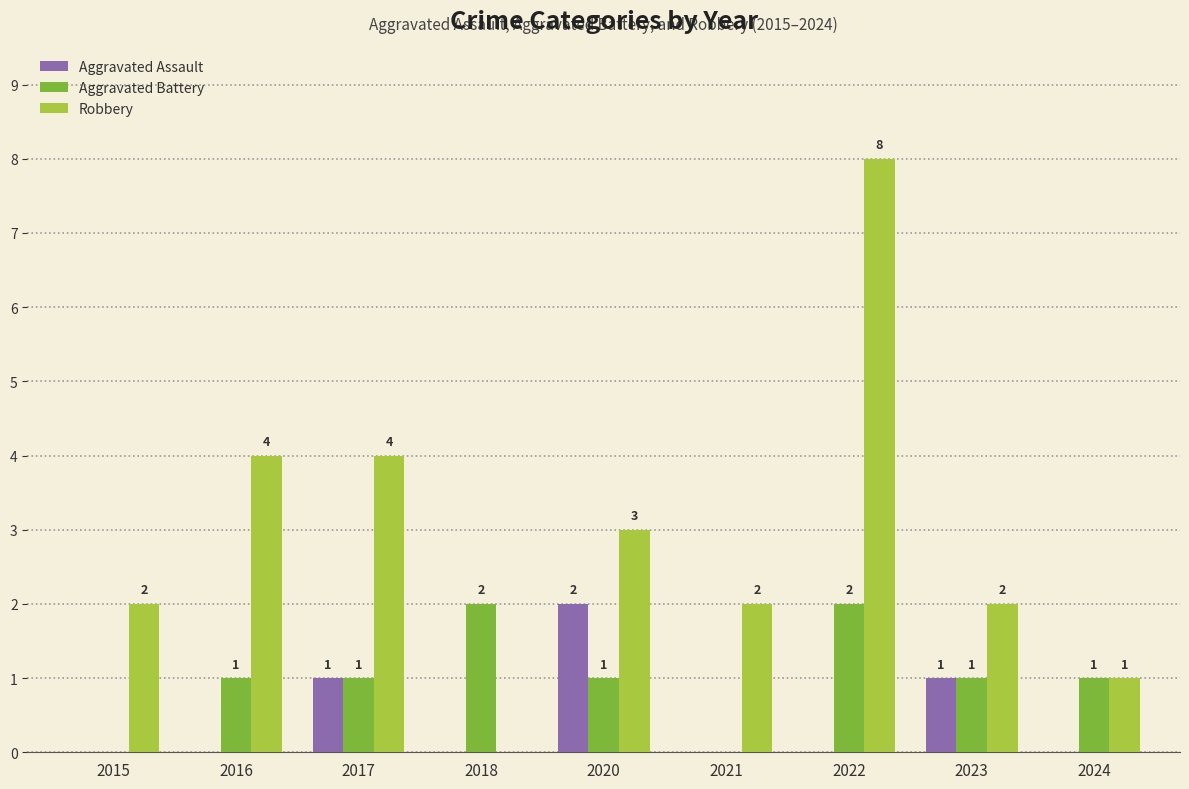

Between 2021 and 2022, which series saw the biggest shift?

Robbery